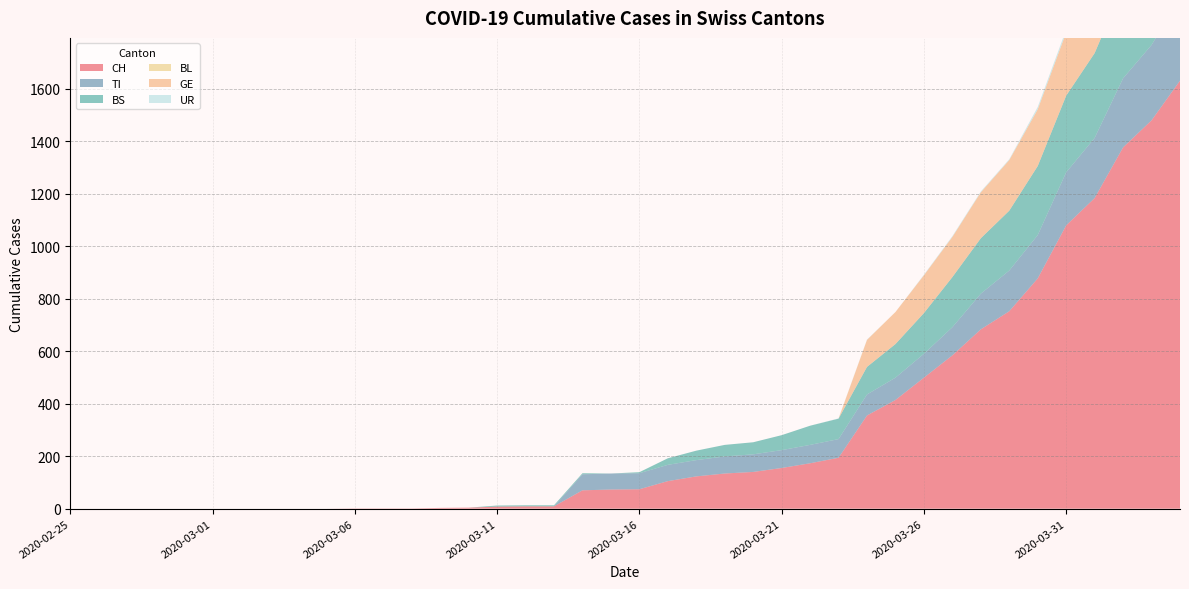

Reading right to left, list all the values displayed in this chart.

CH: 1630	1479	1376	1183	1079	877	752	683	584	499	414	355	194	173	155	140	134	123	105	74	73	70	9	9	8	4	3	1	1	1	0	0	0	0	0	0	0	0	0	0
TI: 314	287	263	229	202	165	155	136	107	91	85	80	71	70	68	67	65	62	62	61	61	61	0	0	0	0	0	0	0	0	0	0	0	0	0	0	0	0	0	0
BS: 434	397	350	323	292	263	228	211	191	155	128	105	78	73	57	46	44	36	25	4	0	4	4	4	4	0	0	0	0	0	0	0	0	0	0	0	0	0	0	0
BL: 0	0	0	0	0	0	0	0	0	0	0	0	0	0	0	0	0	0	0	0	0	0	0	0	0	0	0	0	0	0	0	0	0	0	0	0	0	0	0	0
GE: 305	284	283	260	241	216	193	175	153	144	122	103	0	0	0	0	0	0	0	0	0	0	0	0	0	0	0	0	0	0	0	0	0	0	0	0	0	0	0	0
UR: 26	26	13	13	11	9	3	3	3	2	0	1	1	0	0	0	0	0	0	0	0	0	0	0	0	0	0	0	0	0	0	0	0	0	0	0	0	0	0	0